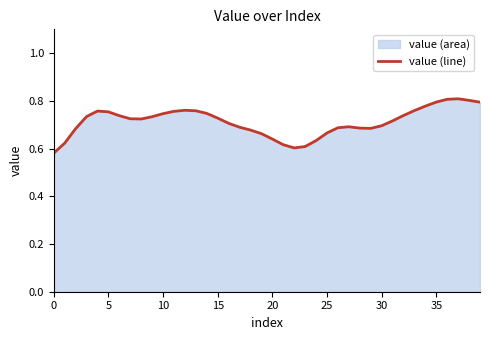

Is it true that the value at 28 is 0.3?

False